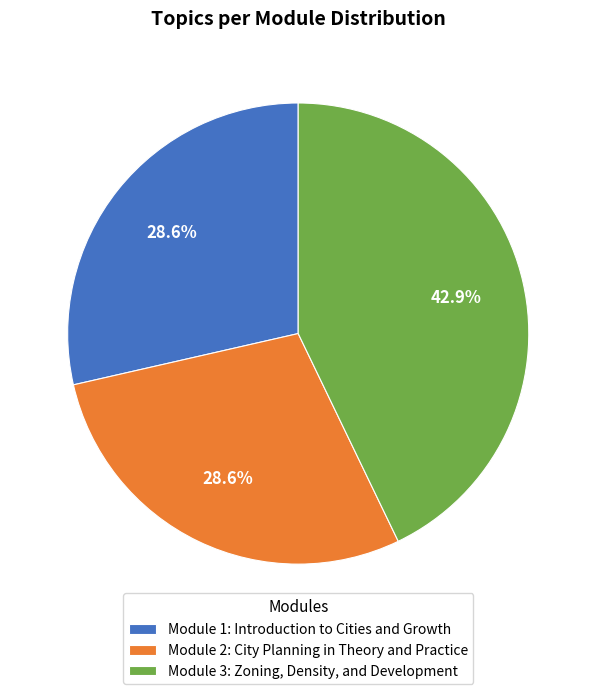

Do Module 1: Introduction to Cities and Growth and Module 3: Zoning, Density, and Development together represent more than half of the pie?

Yes